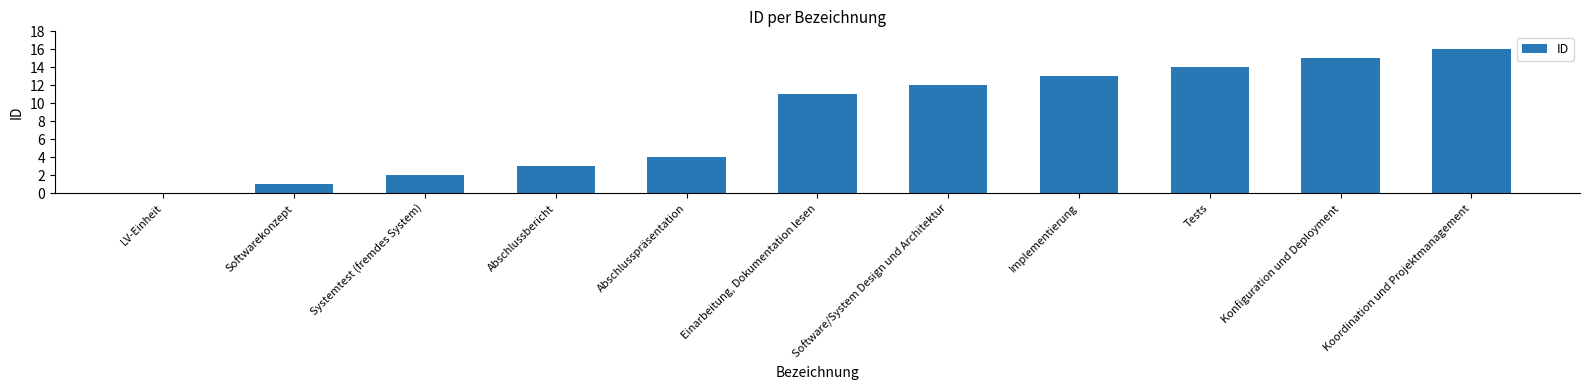

Read the value at Einarbeitung, Dokumentation lesen, to the nearest 10.

10